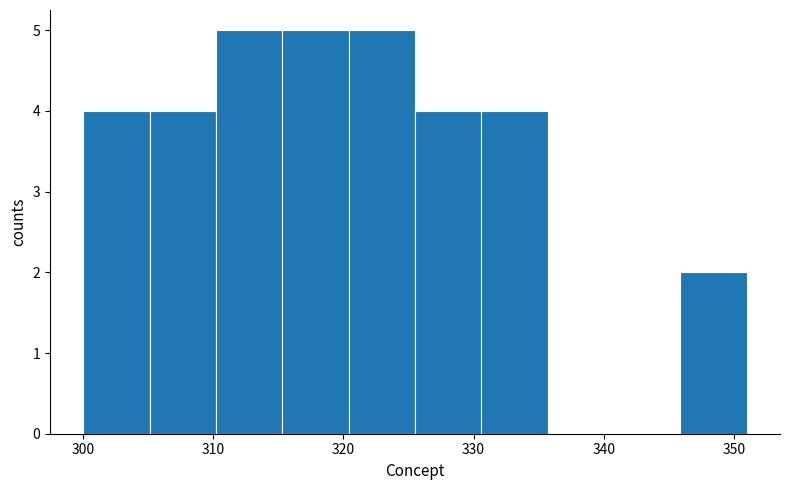

Reading left to right, list every bar in this chart as the range it spans on the x-axis followed by its height. Neither the bar edges nor the heights are printed on the chart, so give them approximately, as read against the axes.

300.0 to 305.1: 4
305.1 to 310.2: 4
310.2 to 315.3: 5
315.3 to 320.4: 5
320.4 to 325.5: 5
325.5 to 330.6: 4
330.6 to 335.7: 4
335.7 to 340.8: 0
340.8 to 345.9: 0
345.9 to 351.0: 2